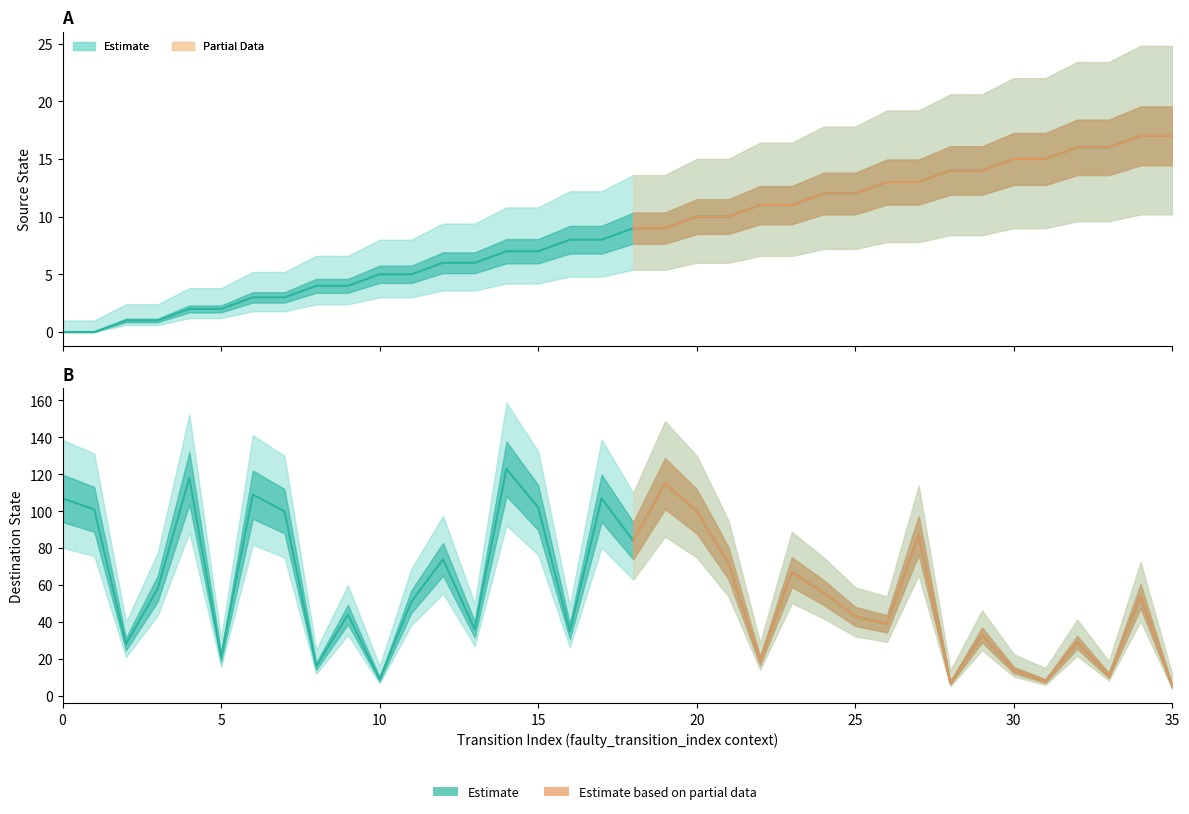

What is the sum of the destination_state values at 8 and 12?

90